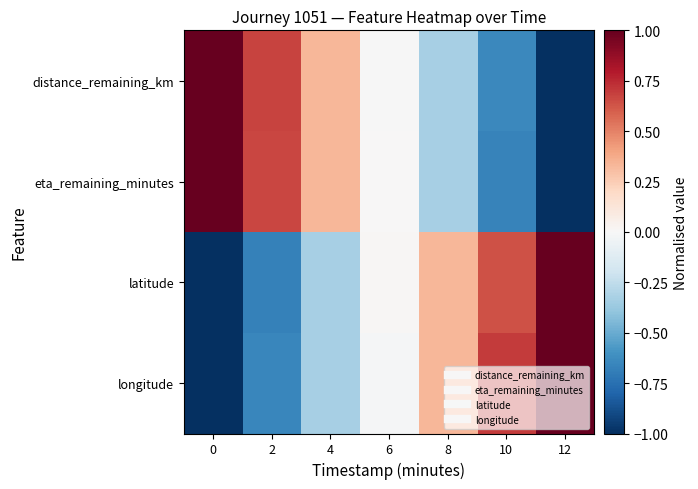

Rank the series at 2 from lowest to highest value.

latitude, longitude, eta_remaining_minutes, distance_remaining_km